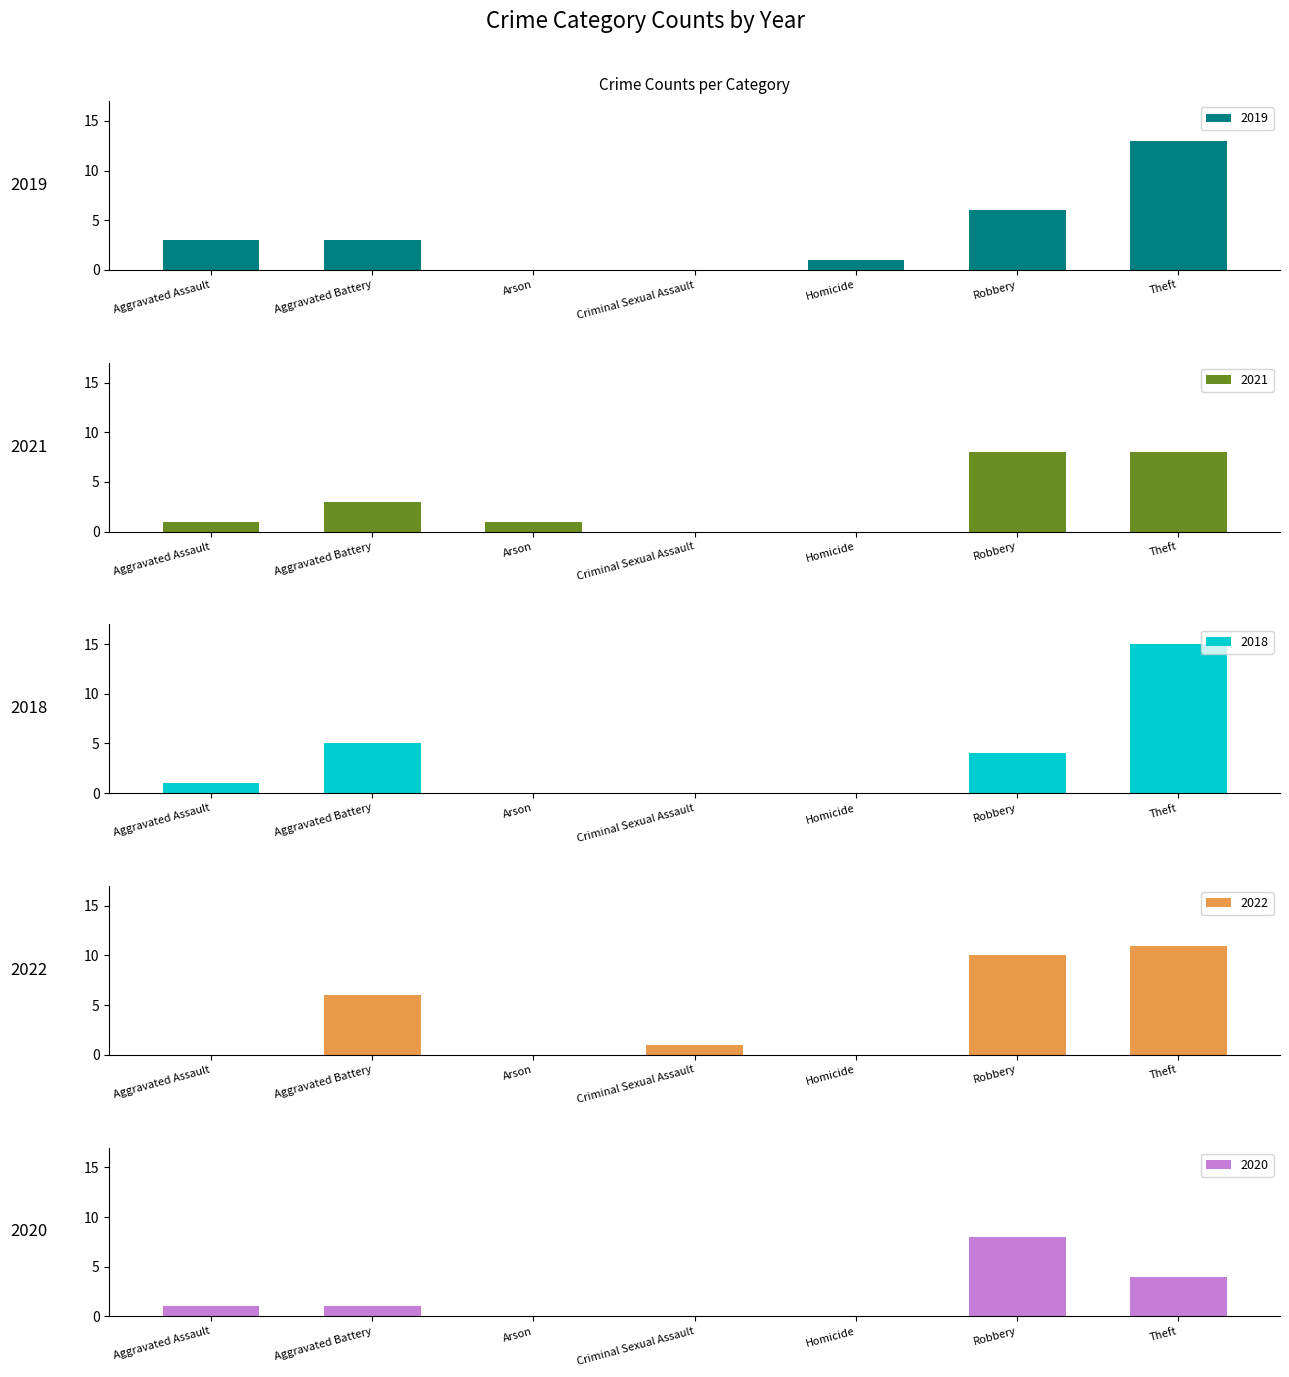

What are all the series names shown in the legend?

2019, 2021, 2018, 2022, 2020